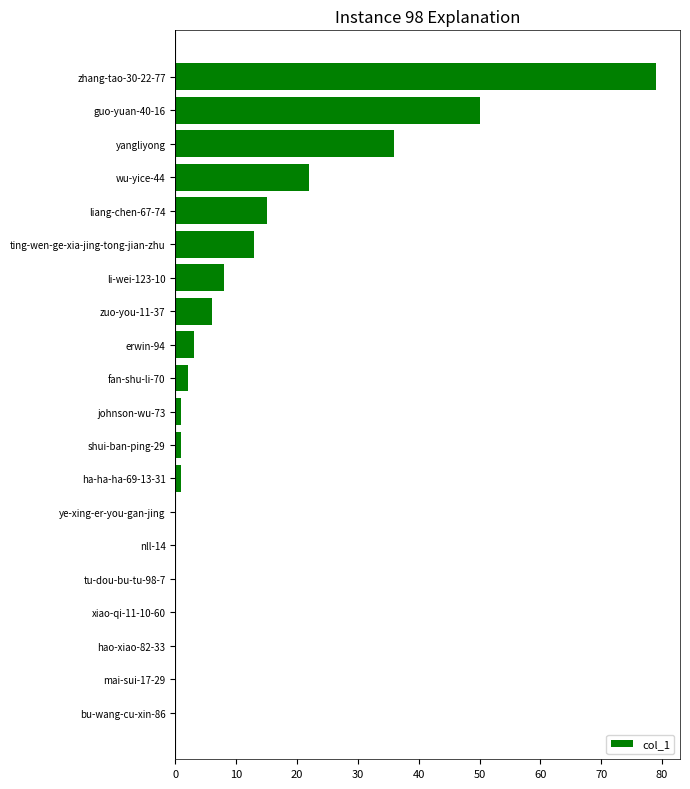

Are the bars horizontal?

Yes